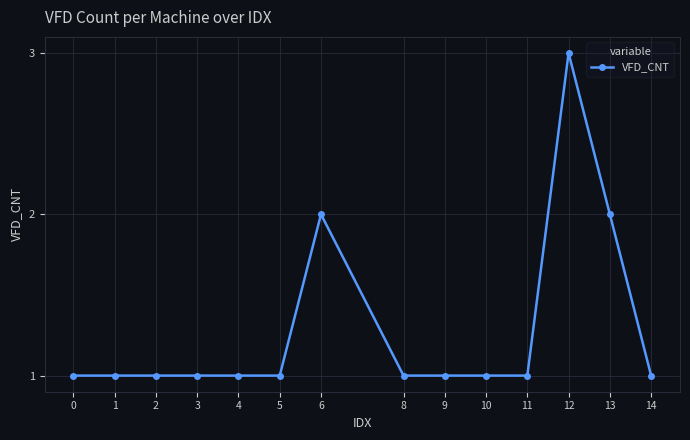

Reading right to left, list all the values displayed in this chart.

14=1	13=2	12=3	11=1	10=1	9=1	8=1	6=2	5=1	4=1	3=1	2=1	1=1	0=1